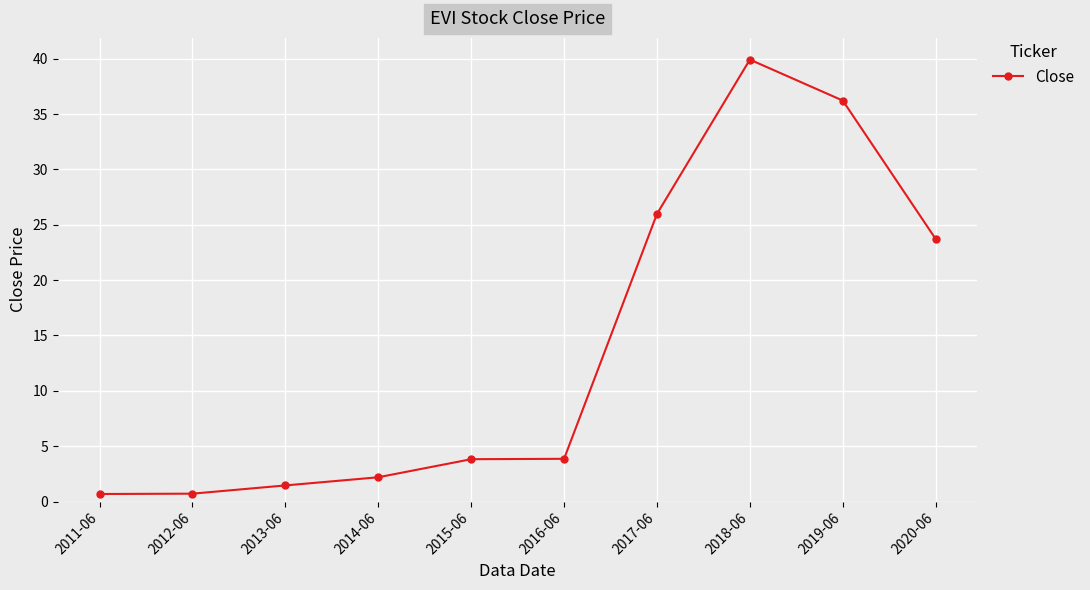

Read the value at 2016-06.

3.9